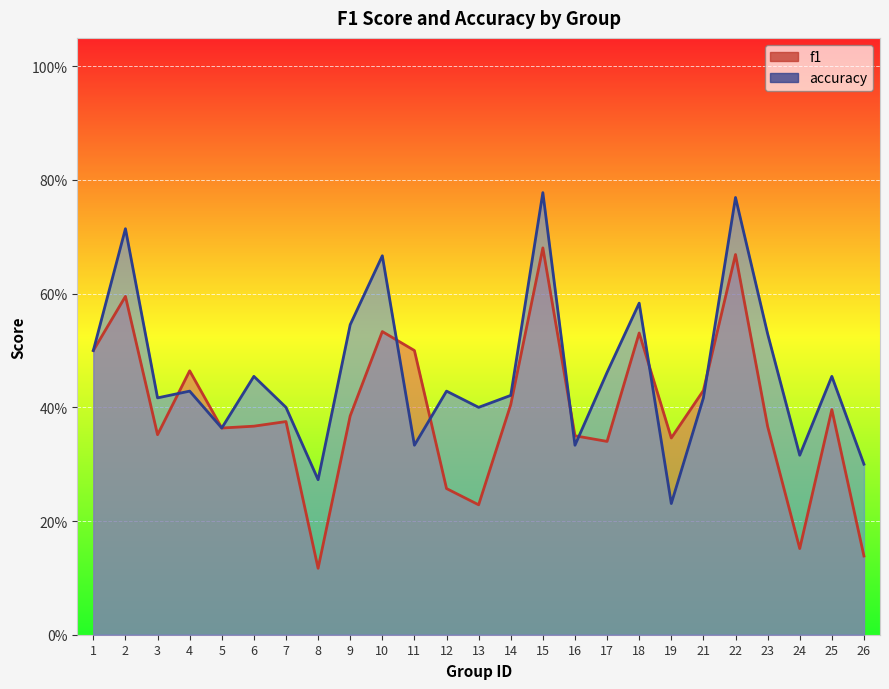

What is the average value of the accuracy series?

0.5